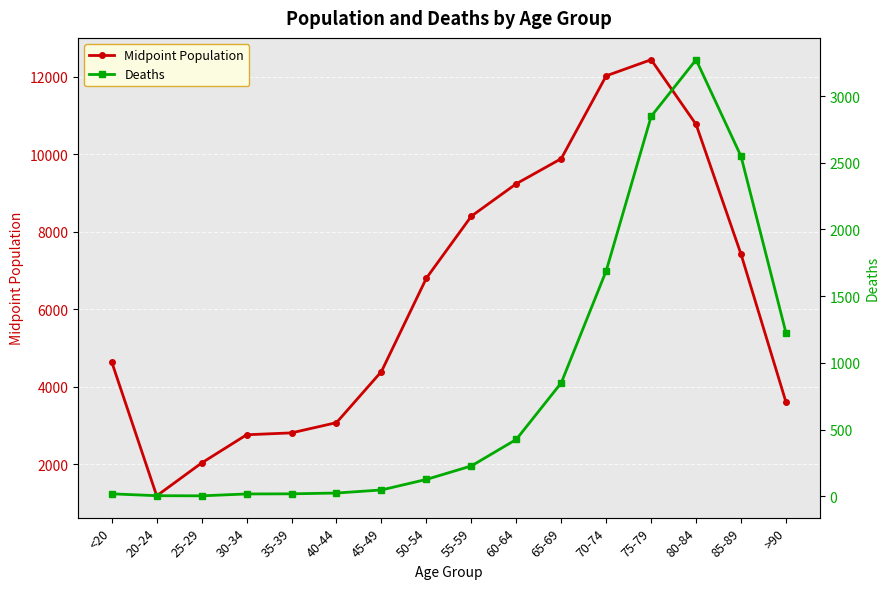

Where does the Deaths series first go above 227?

60-64